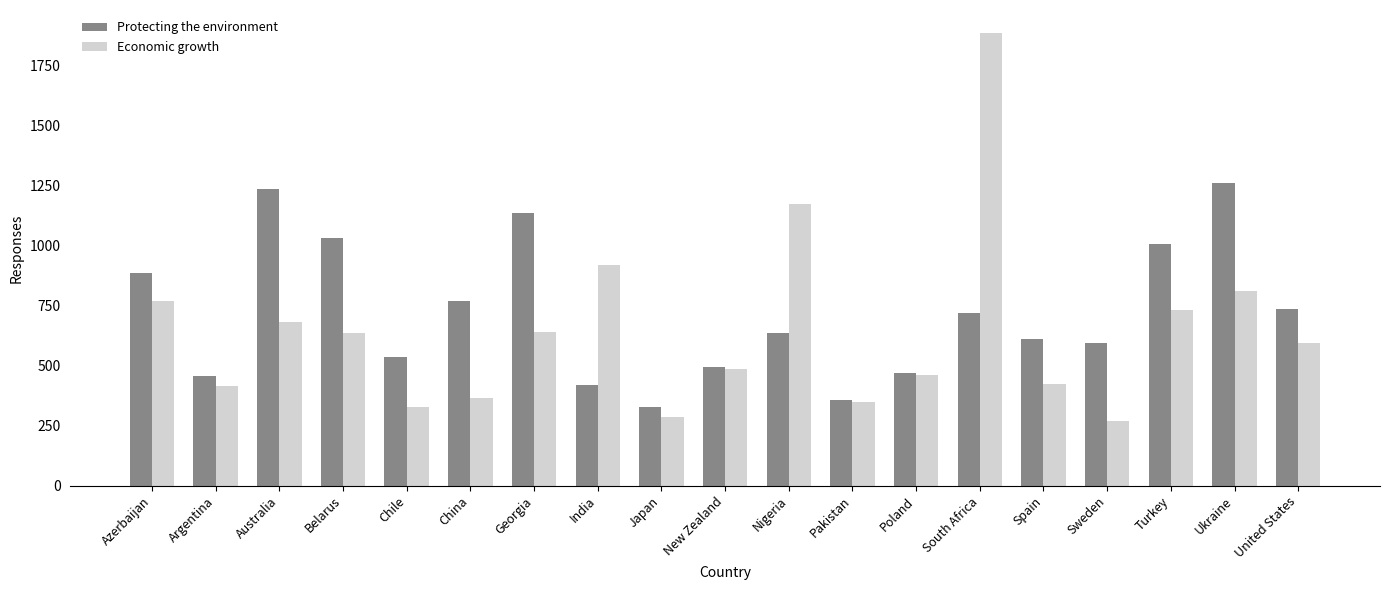

Rank the series by their maximum value, from lowest to highest.

Protecting the environment, Economic growth